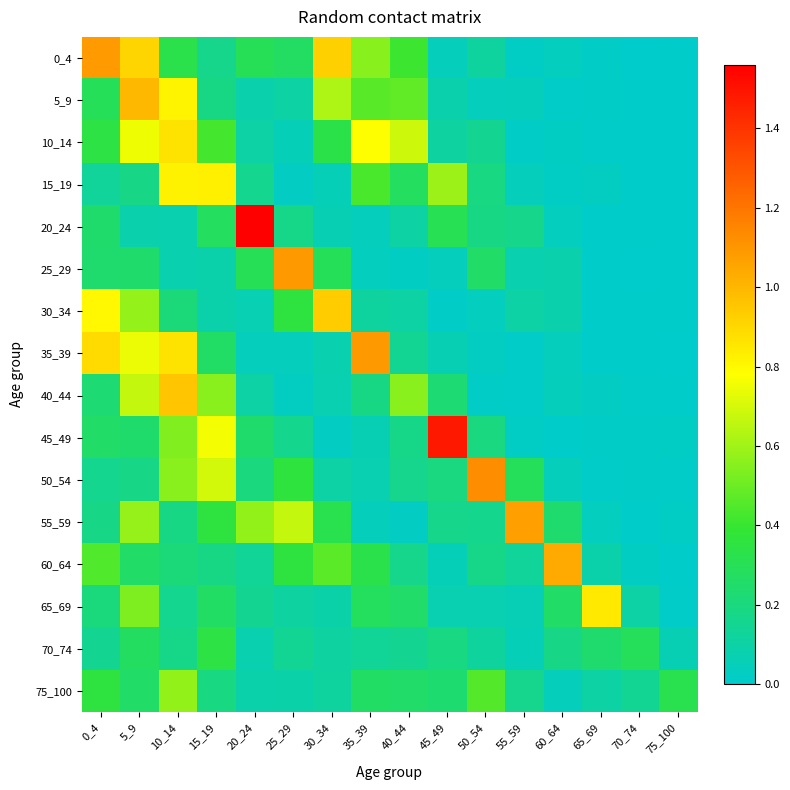

At which category is the sum across all series the highest?

5_9